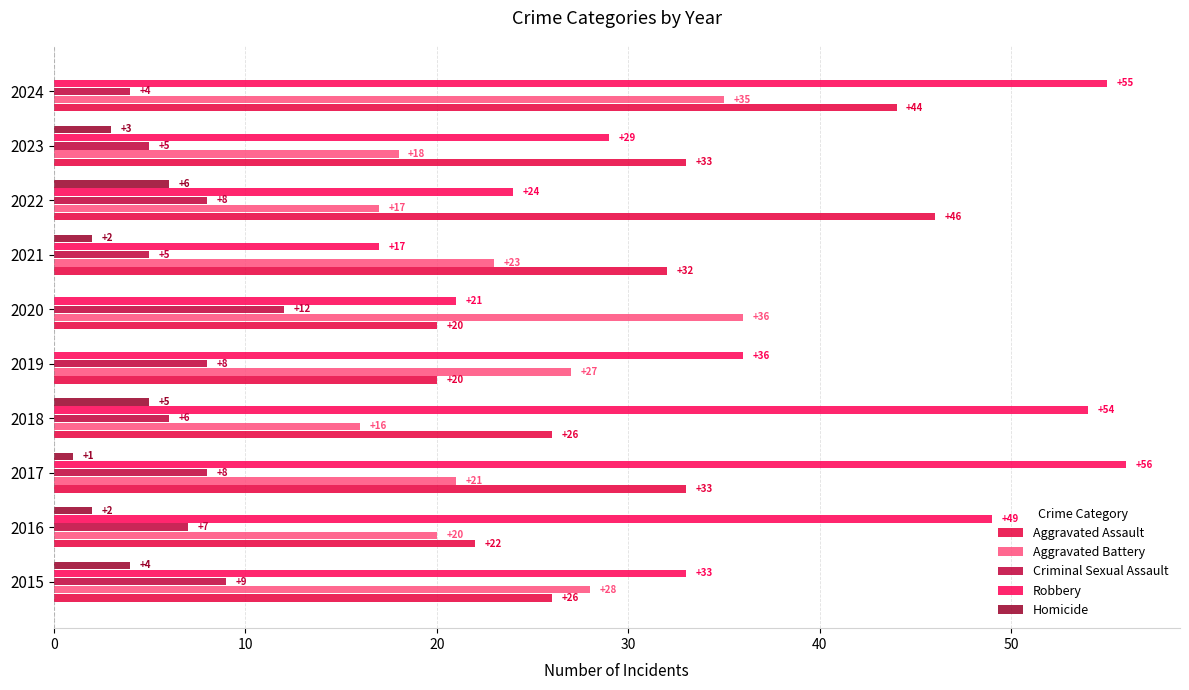

How many categories are shown in the chart?

10